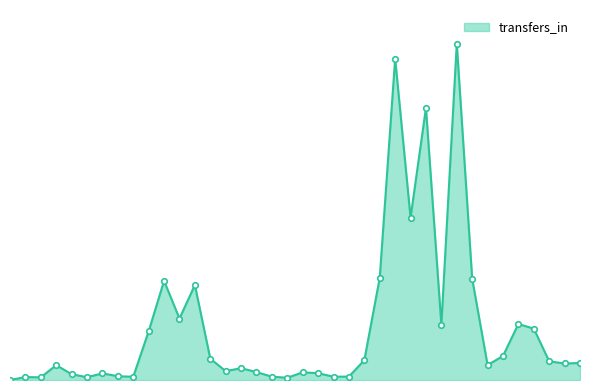

Where is the data nearest to the value 53794?

26